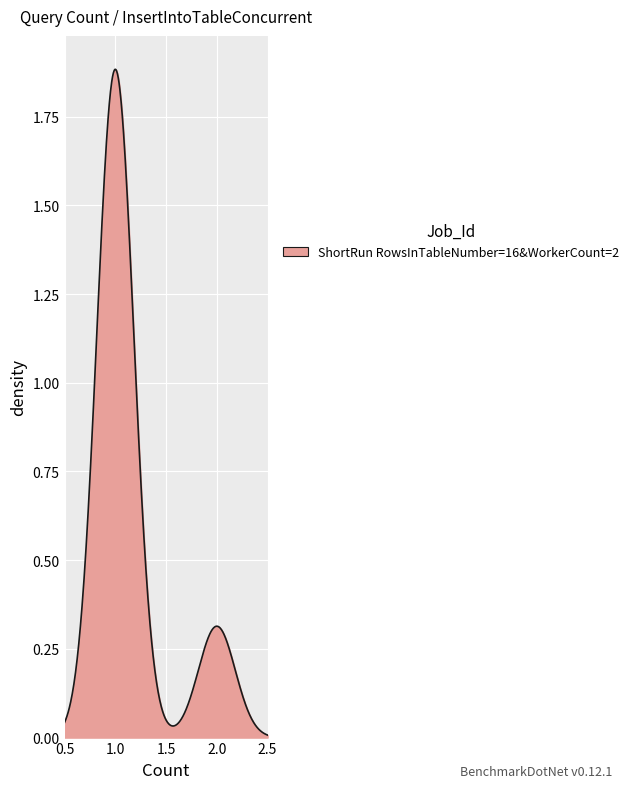

How many lines are shown in the chart?

1